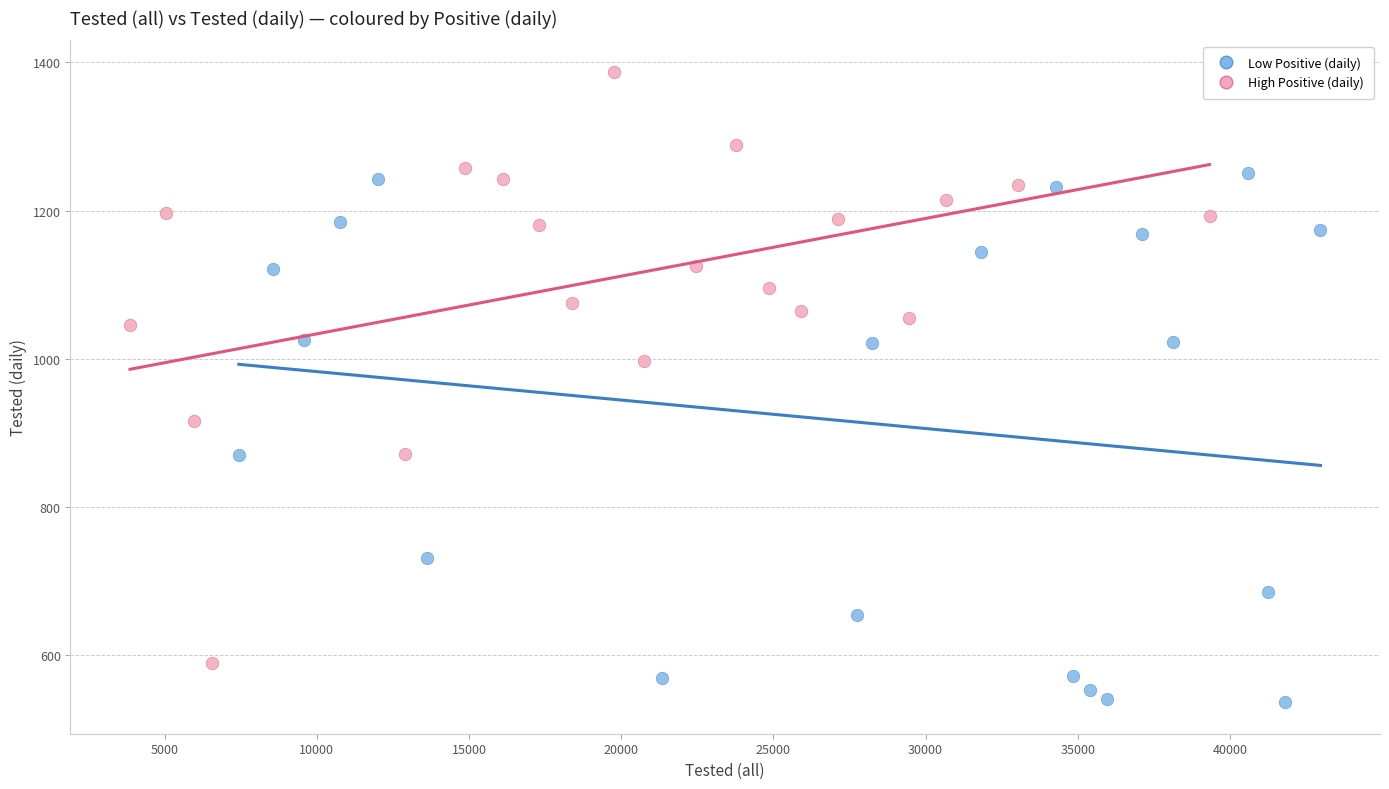

Which series contains the highest Y value?

High Positive (daily)